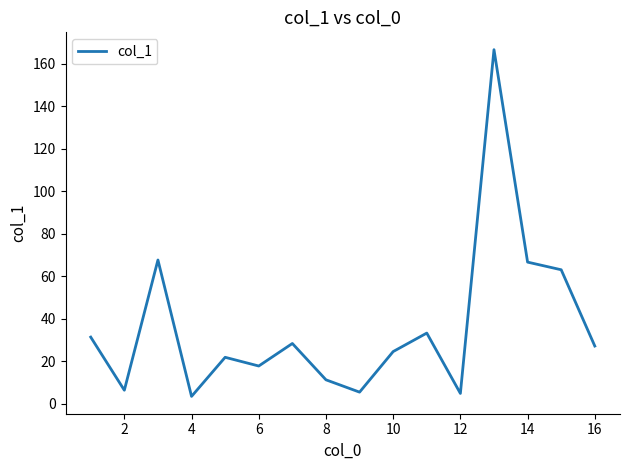

True or false: there are more than 0 points higher than both neighbors.

True